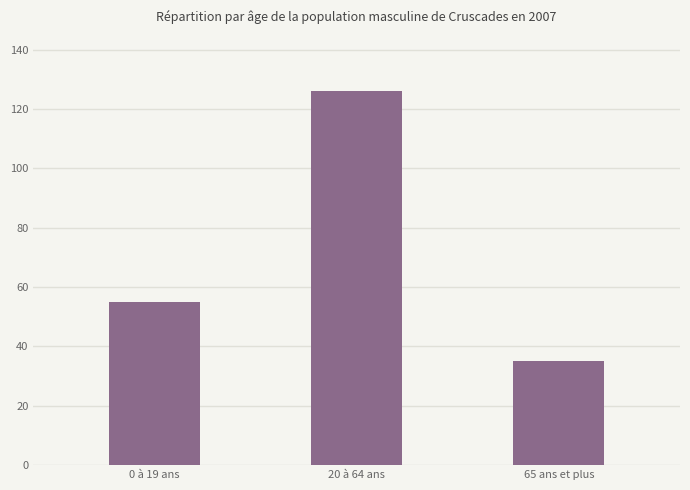

What is the ratio of the value at 20 à 64 ans to the value at 65 ans et plus?

3.6